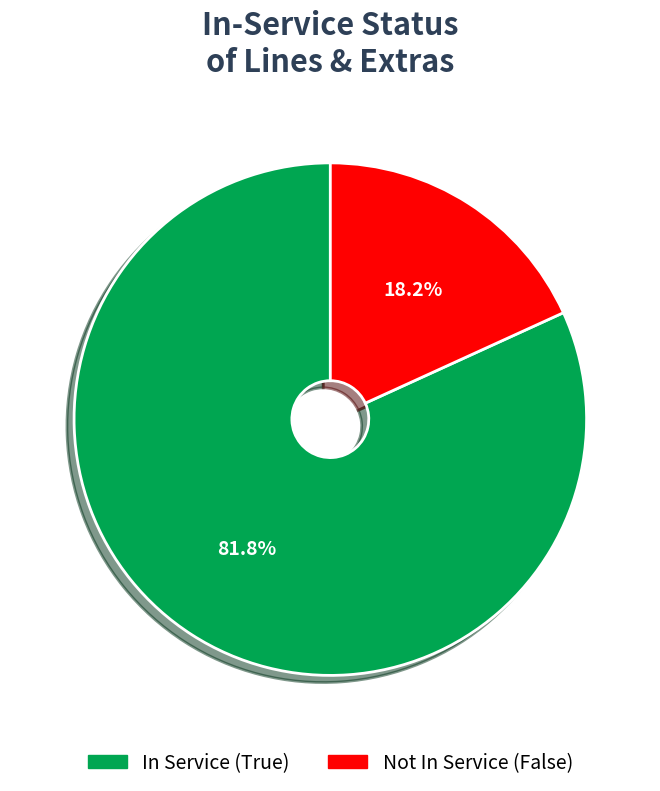

Is there a majority slice in this chart?

Yes